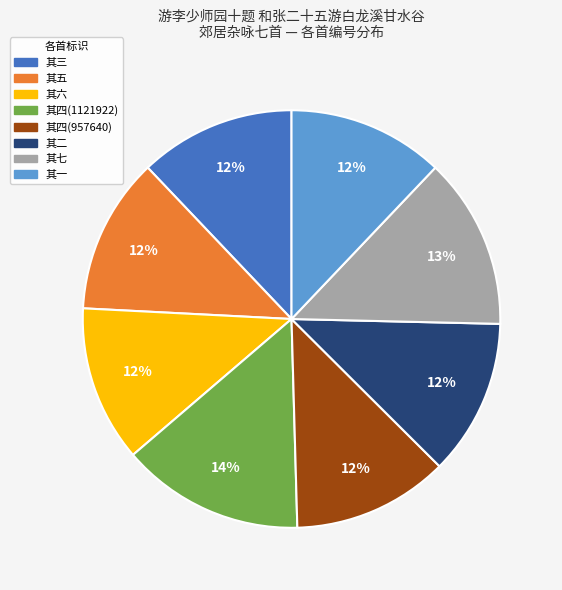

Count the number of slices in the pie.

8